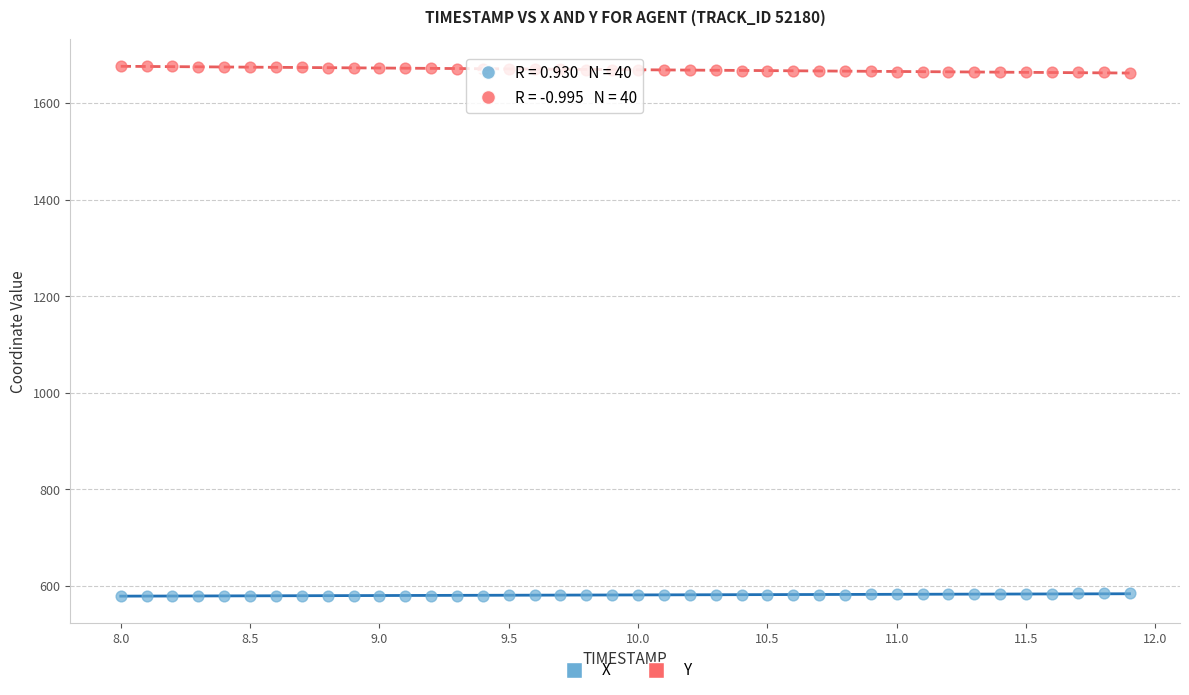

What are all the series names shown in the legend?

X, Y